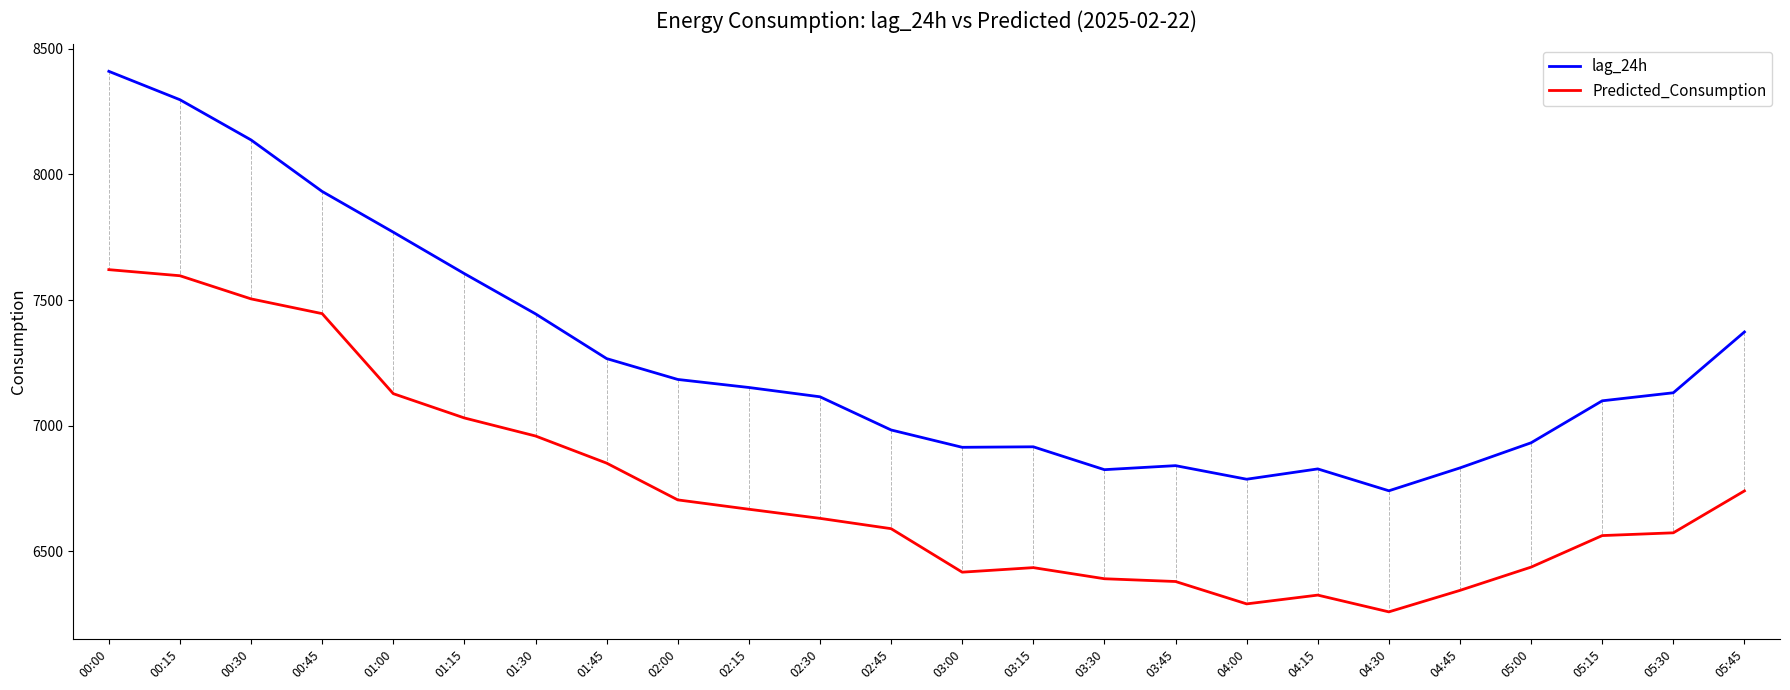

True or false: lag_24h and Predicted_Consumption cross at least once.

False